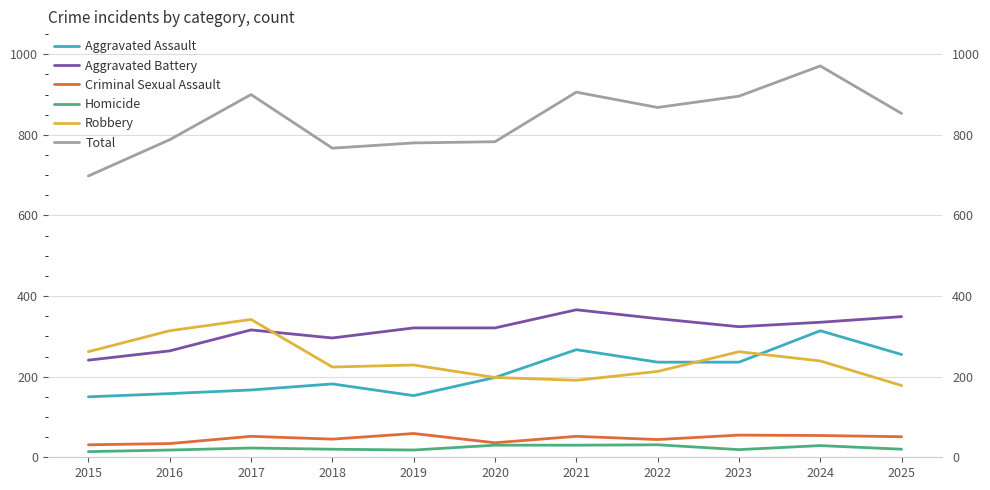

What is the difference between the highest and lowest values at 2018?

747